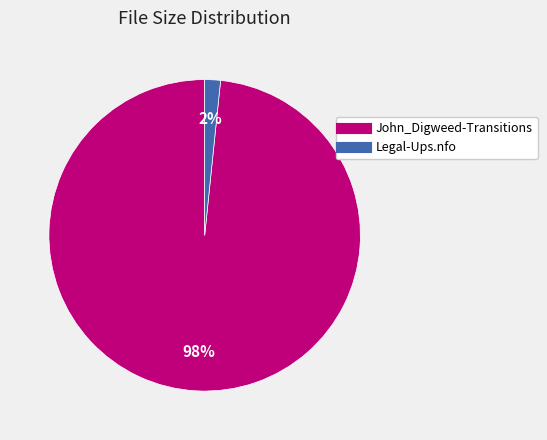

Is there any slice that represents more than half of the pie?

Yes